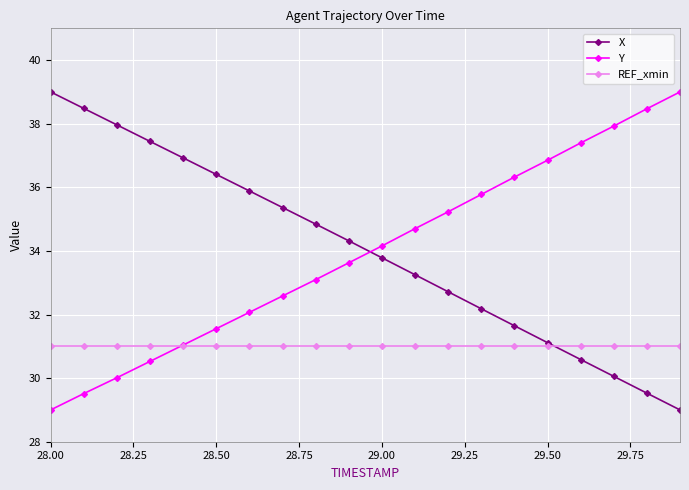

What is the greatest value displayed?

39.0